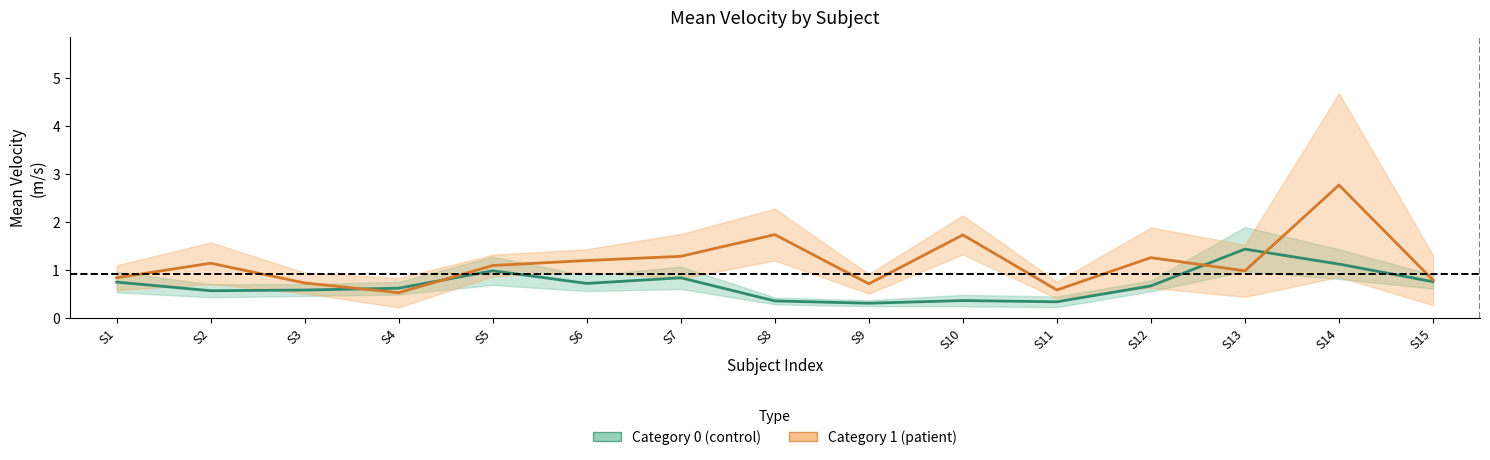

Reading right to left, transcribe all the data shown in this chart.

Category 0 Mean Velocity: S15=0.8	S14=1.1	S13=1.4	S12=0.7	S11=0.3	S10=0.4	S9=0.3	S8=0.3	S7=0.8	S6=0.7	S5=1.0	S4=0.6	S3=0.6	S2=0.6	S1=0.7
Category 1 Mean Velocity: S15=0.8	S14=2.8	S13=1.0	S12=1.3	S11=0.6	S10=1.7	S9=0.7	S8=1.7	S7=1.3	S6=1.2	S5=1.1	S4=0.5	S3=0.7	S2=1.1	S1=0.8